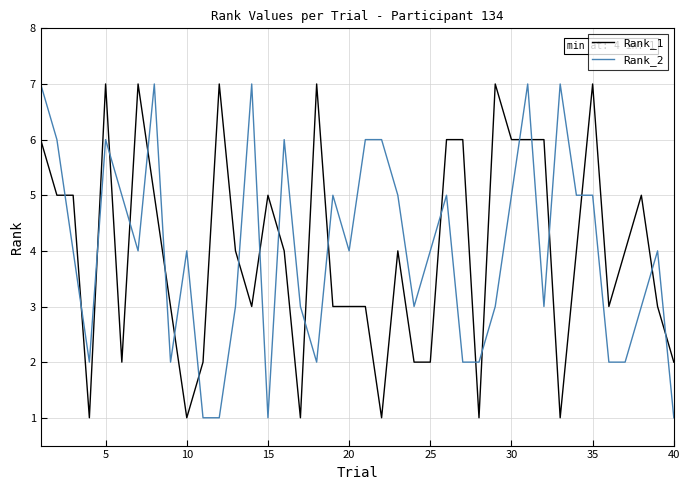

What is the greatest value displayed?

7